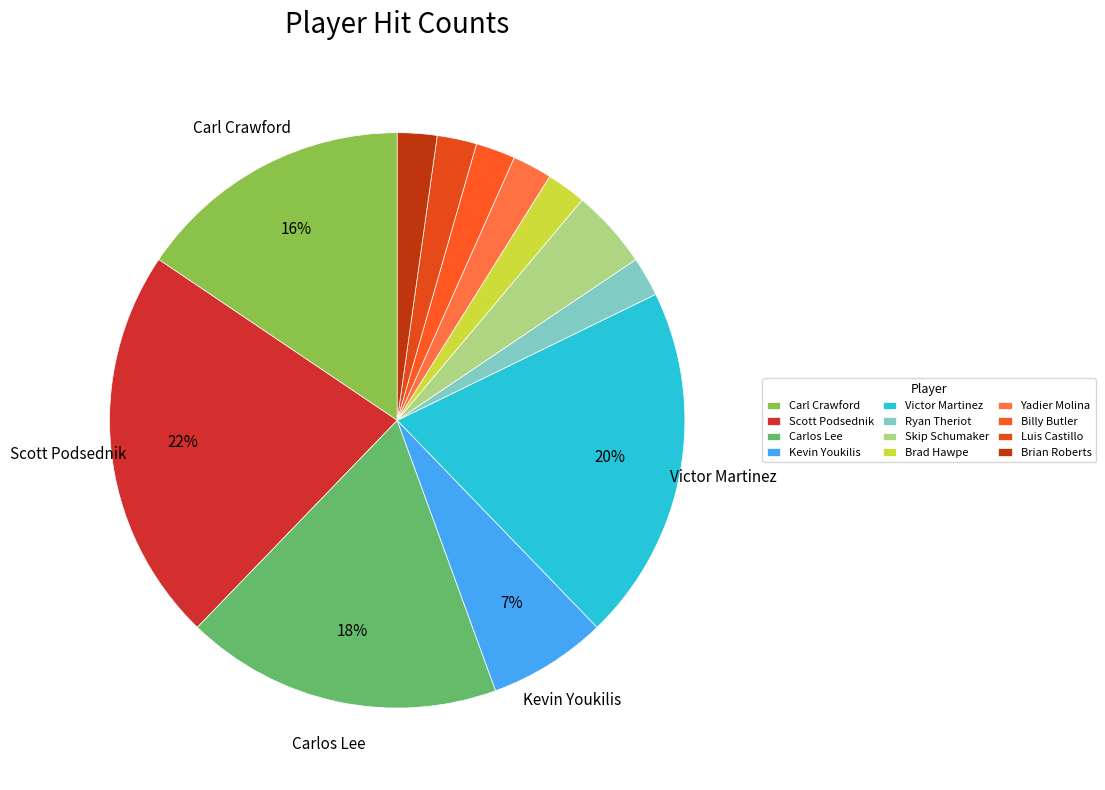

To the nearest percent, what percentage of the pie is Kevin Youkilis?

7%